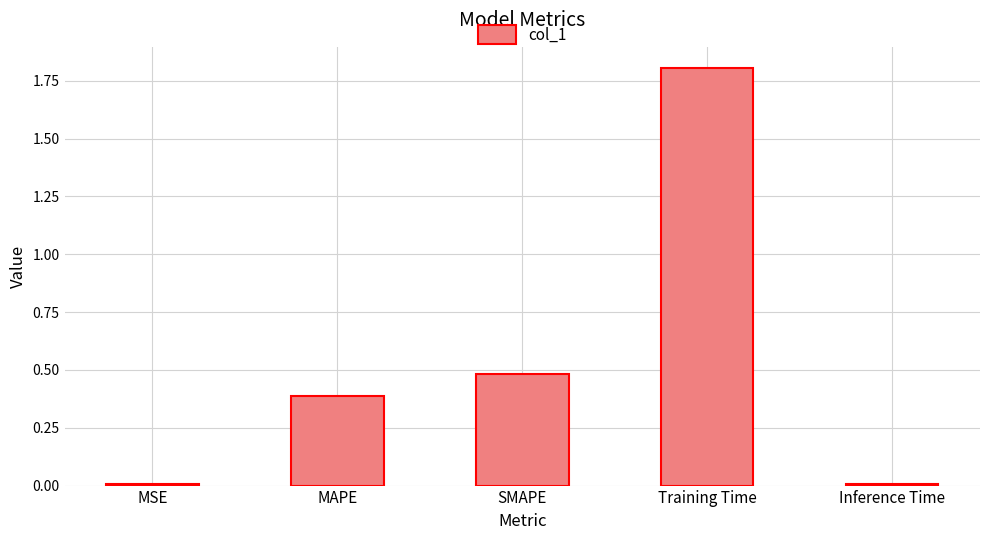

Are the bars horizontal?

No